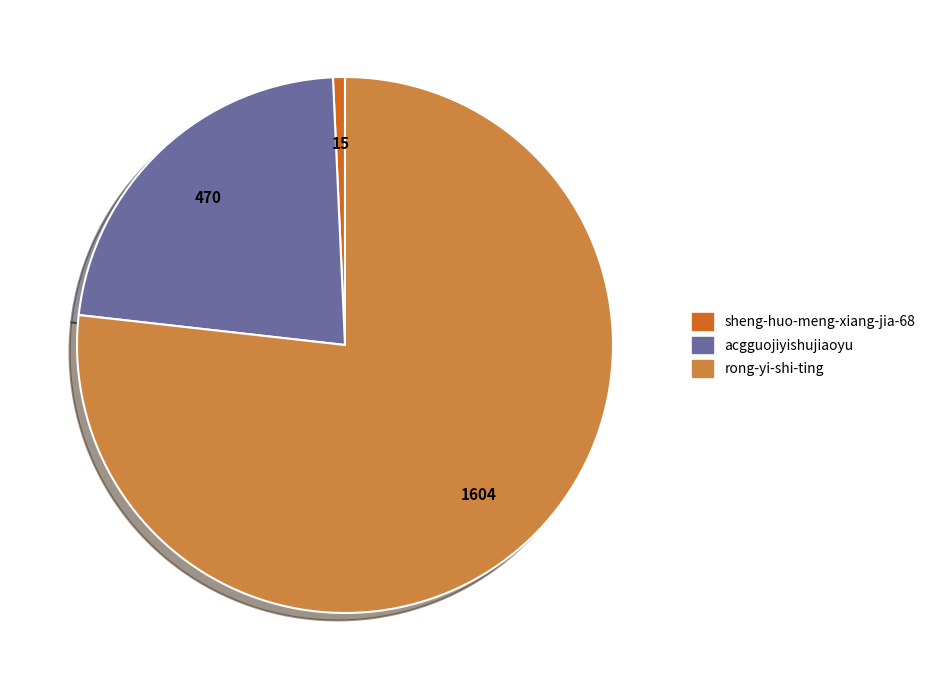

Which has a higher value, acgguojiyishujiaoyu or rong-yi-shi-ting?

rong-yi-shi-ting